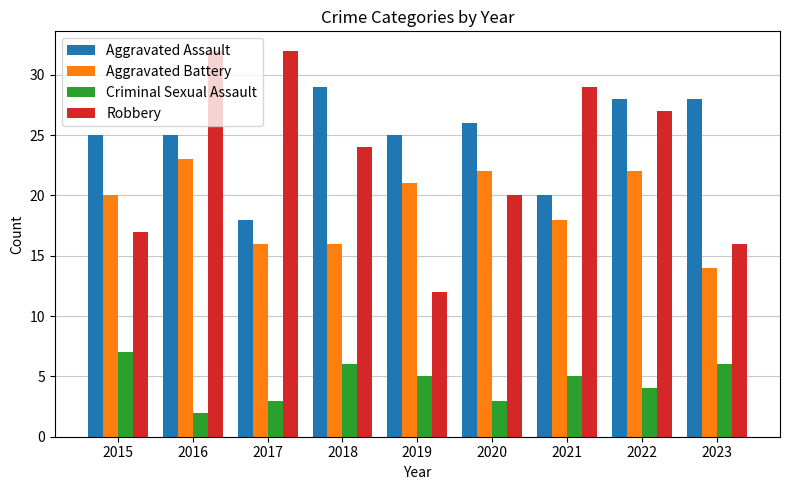

Reading right to left, what are all the values shown in this chart?

Aggravated Assault: 2023=28	2022=28	2021=20	2020=26	2019=25	2018=29	2017=18	2016=25	2015=25
Aggravated Battery: 2023=14	2022=22	2021=18	2020=22	2019=21	2018=16	2017=16	2016=23	2015=20
Criminal Sexual Assault: 2023=6	2022=4	2021=5	2020=3	2019=5	2018=6	2017=3	2016=2	2015=7
Robbery: 2023=16	2022=27	2021=29	2020=20	2019=12	2018=24	2017=32	2016=32	2015=17